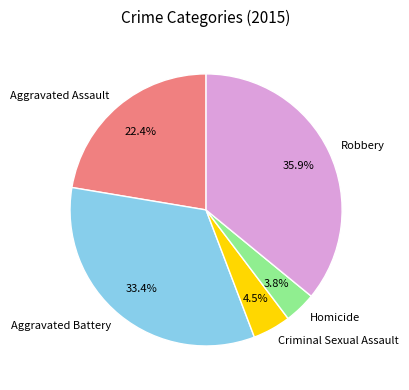

To the nearest percent, what is the combined percentage of Aggravated Battery and Criminal Sexual Assault?

38%